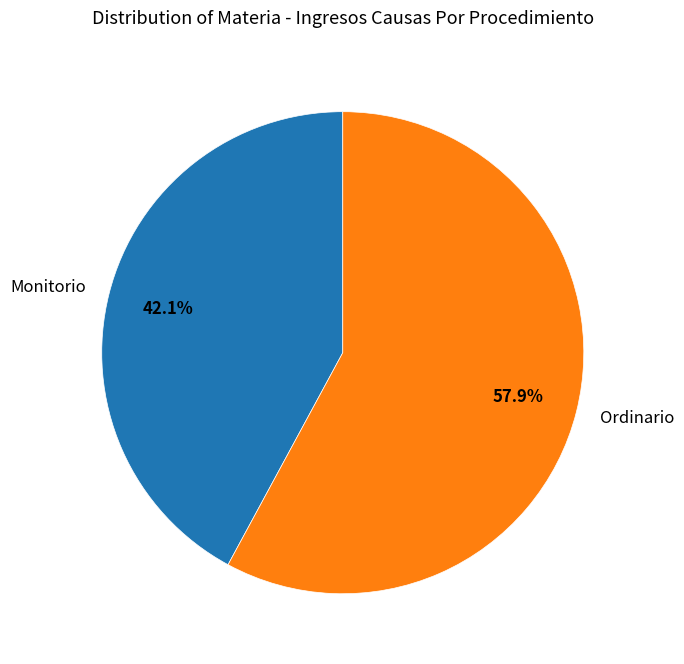

Which category has the biggest portion of the pie?

Ordinario